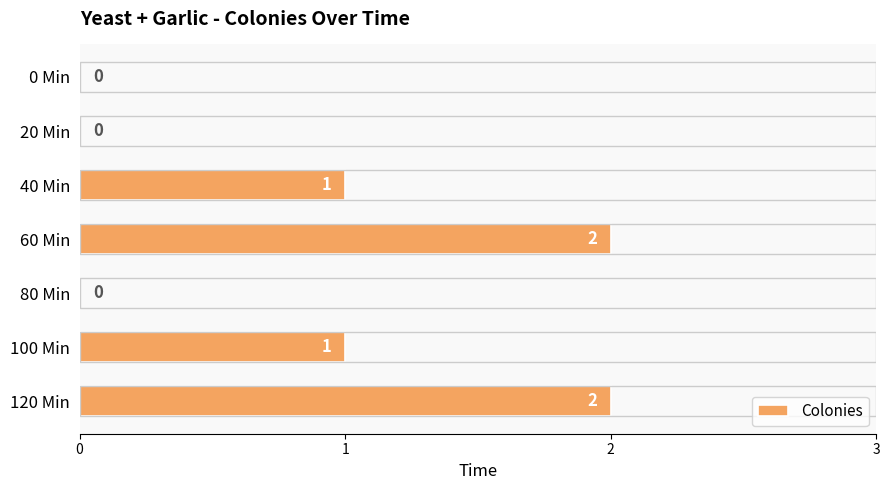

Does the chart contain stacked bars?

No